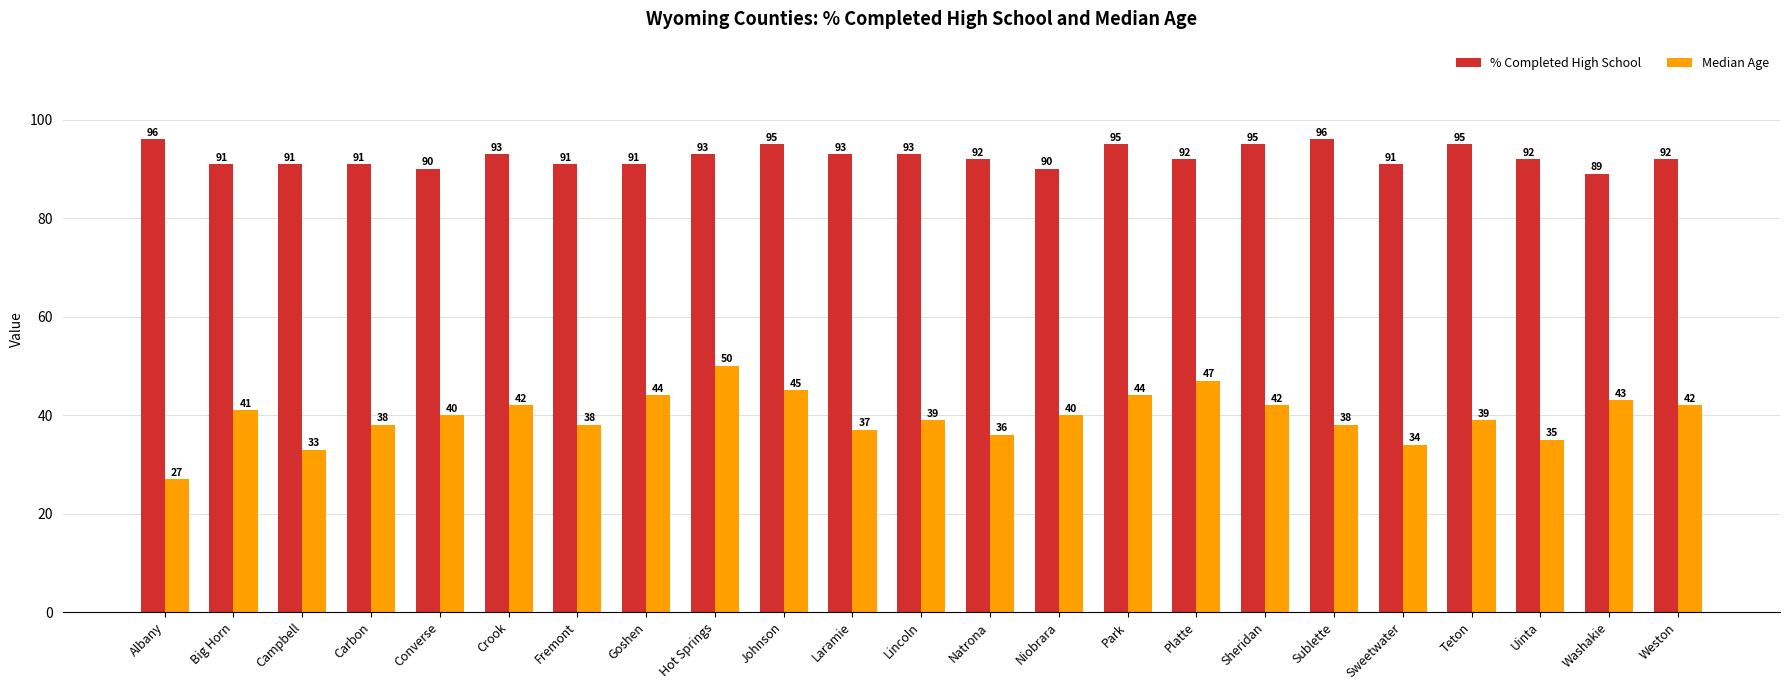

How many bars are there in each group?

2